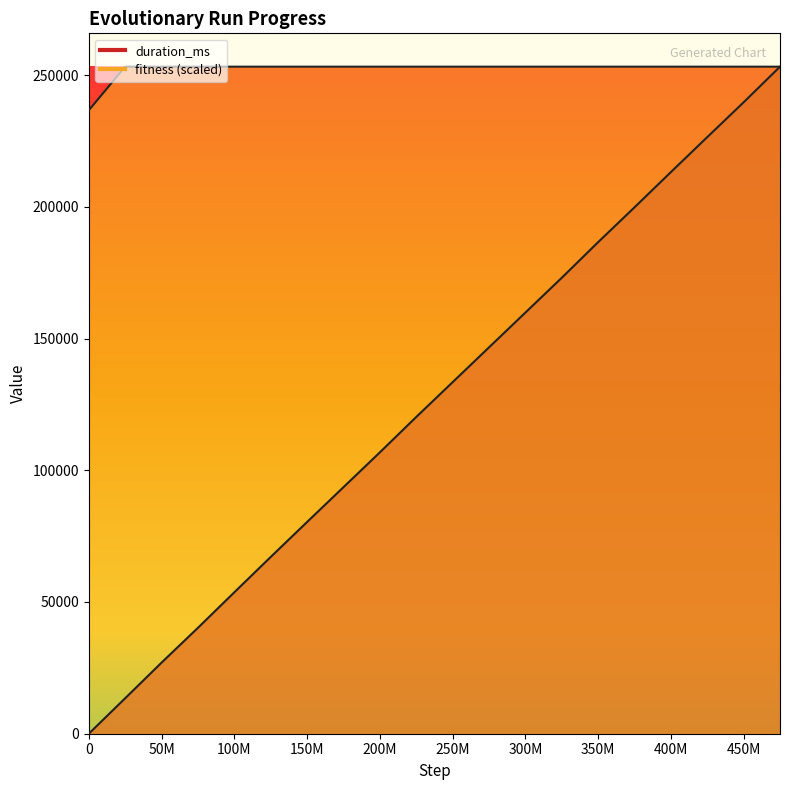

What is the sum of all fitness values?

5046777.7